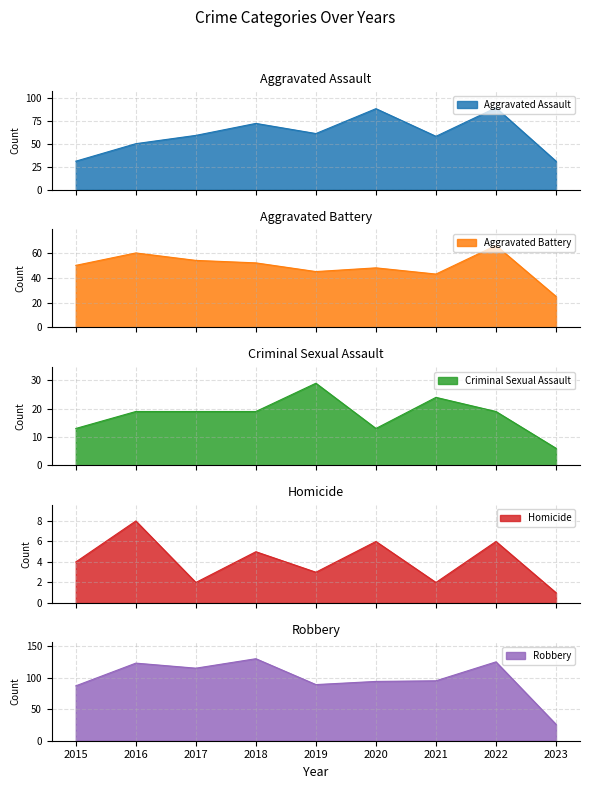

True or false: Criminal Sexual Assault has more than 1 interior local peaks.

True